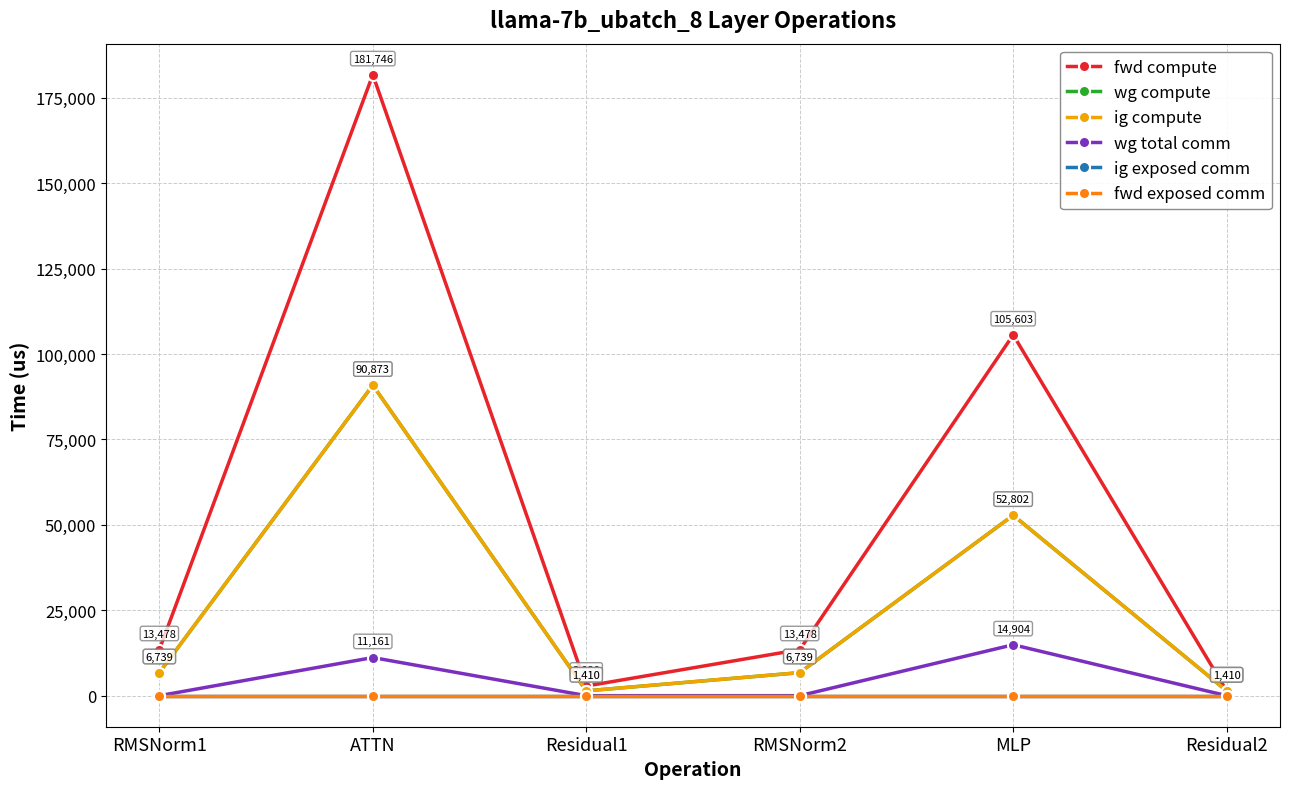

Does the chart have visible grid lines?

Yes